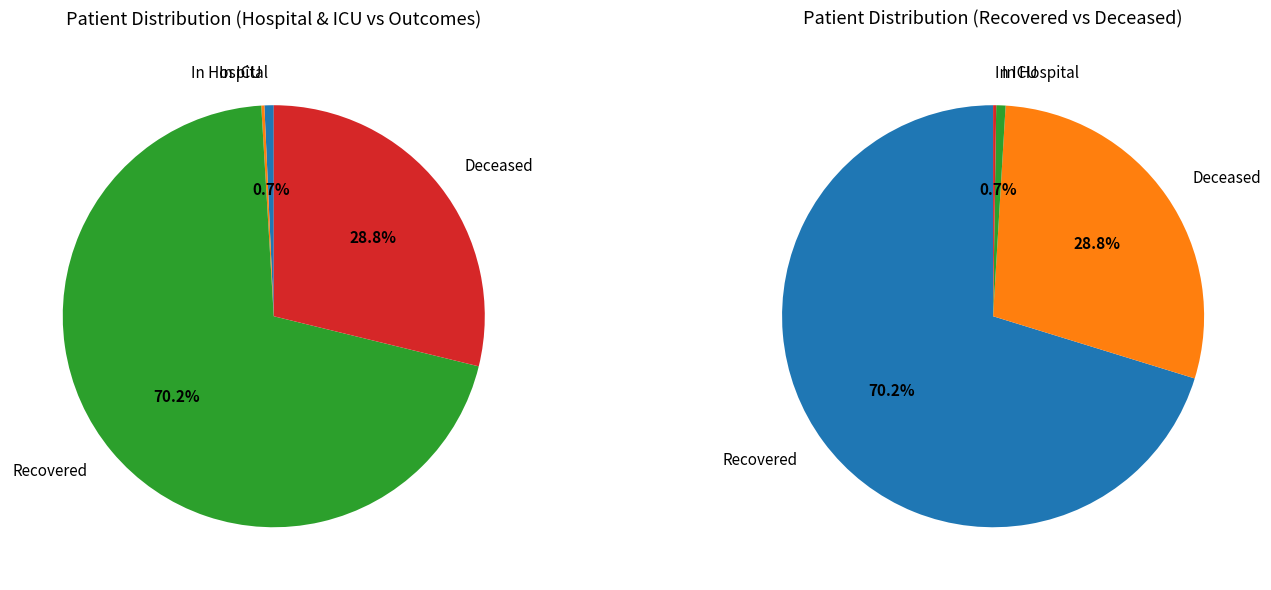

The 12 slice represents 1% of the pie. True or false?

False